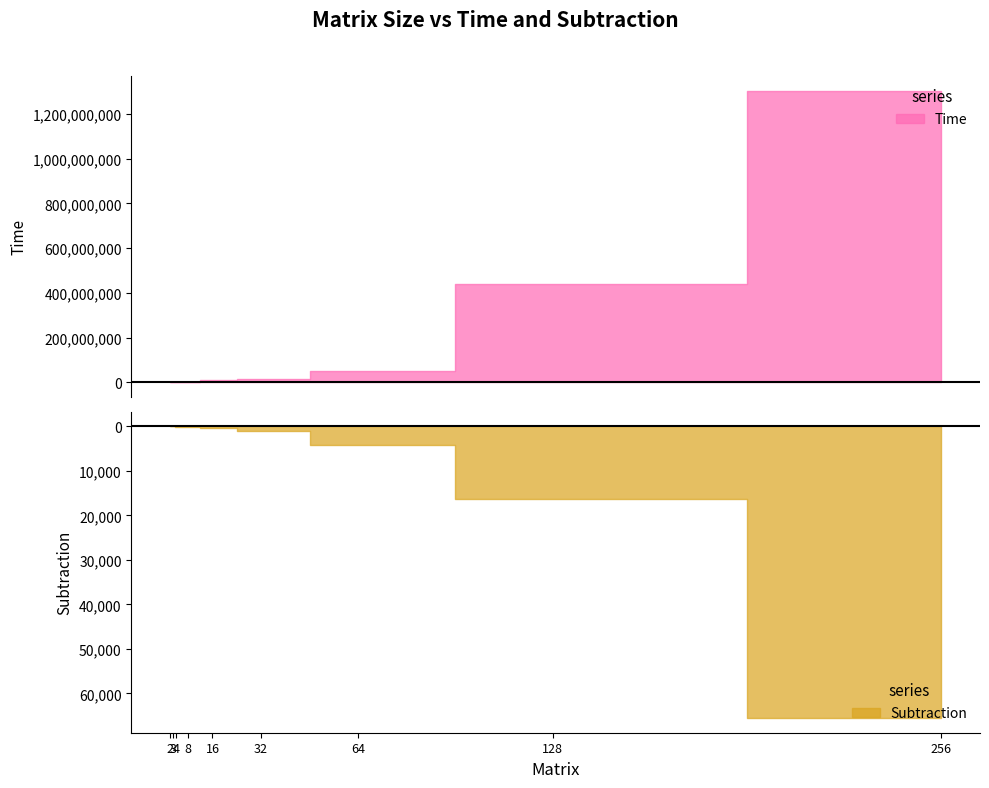

What is the total value across all series at 64?

49750474